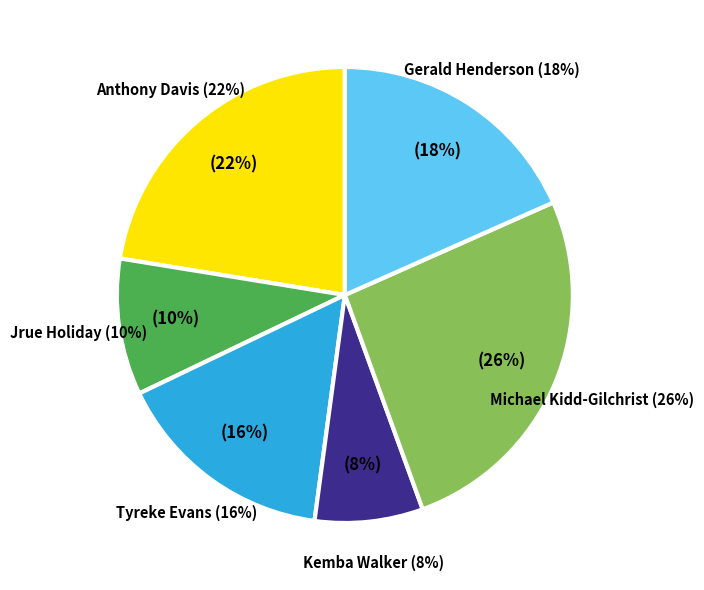

Rank the categories by value from lowest to highest.

Kemba Walker, Jrue Holiday, Tyreke Evans, Gerald Henderson, Anthony Davis, Michael Kidd-Gilchrist